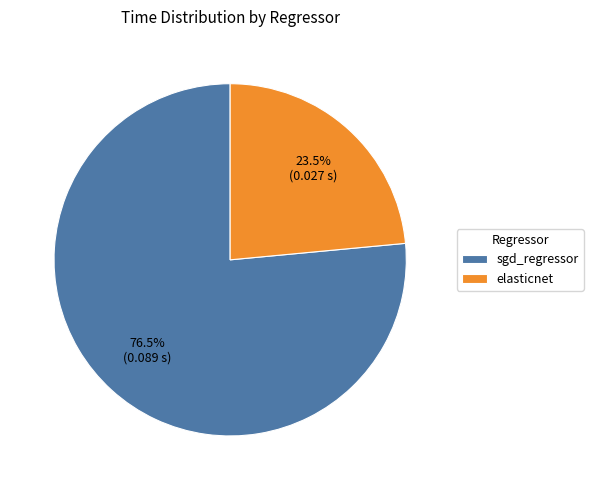

Which has a higher value, sgd_regressor or elasticnet?

sgd_regressor